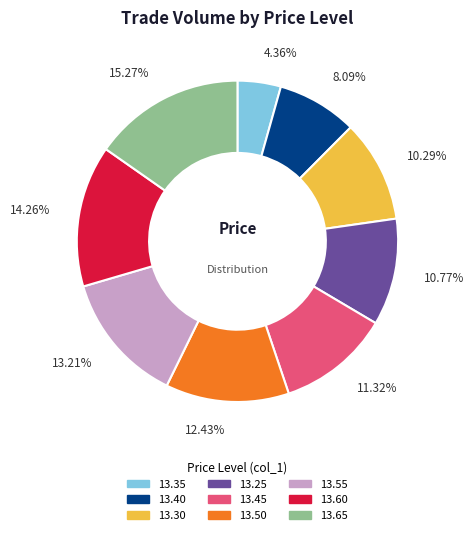

To the nearest percent, what portion does 13.60 represent?

14%